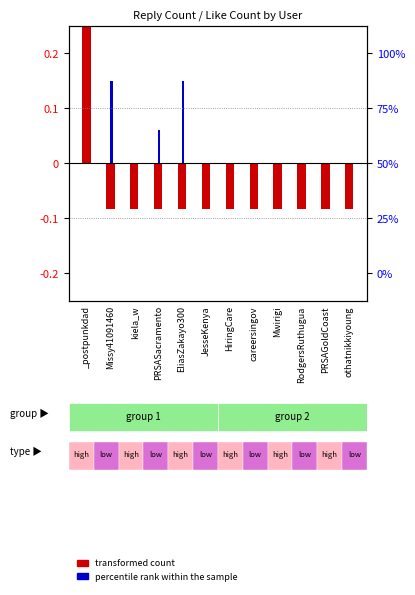

The percentile rank within the sample series shows 0.1 at PRSASacramento. True or false?

True